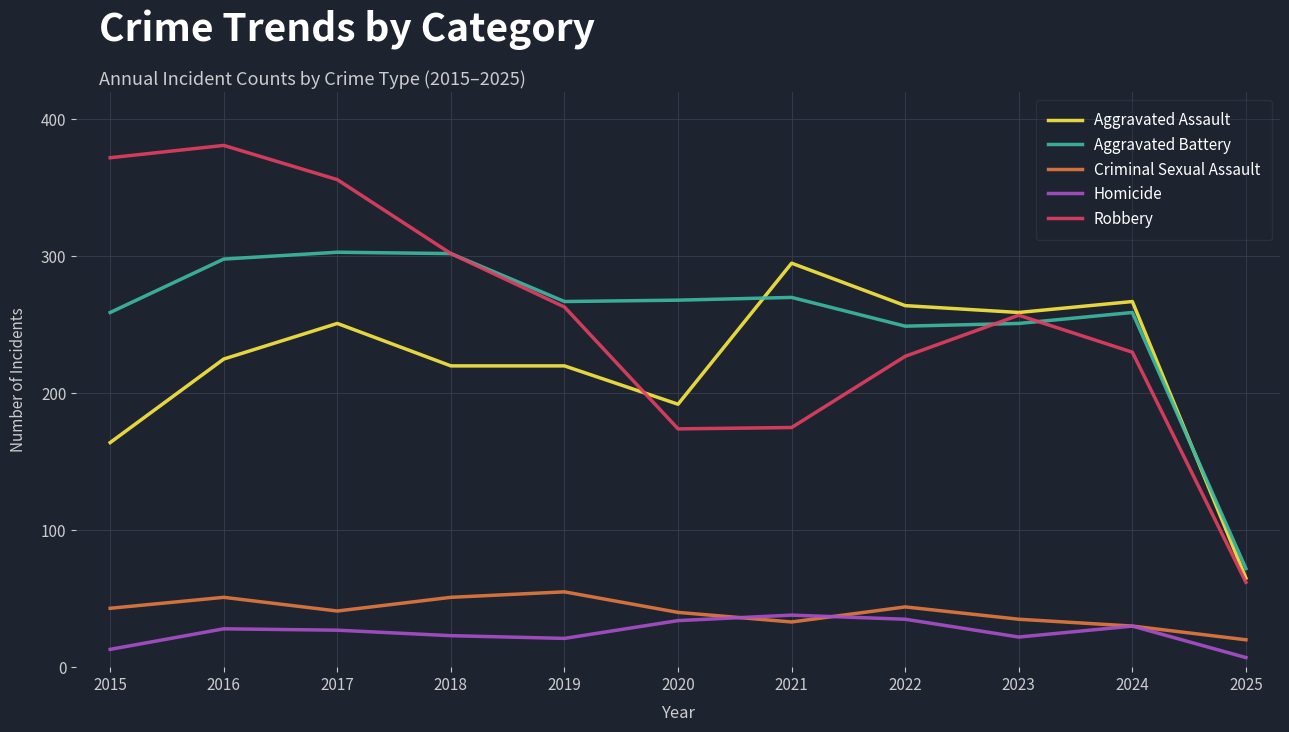

What is the maximum value for Aggravated Battery?

303